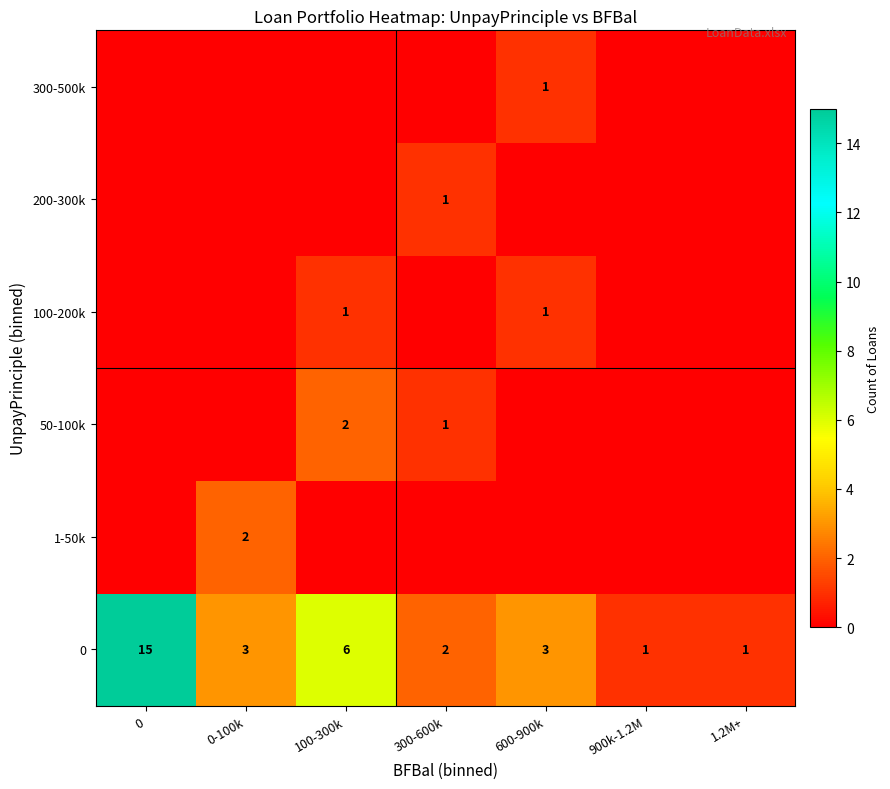

Is it true that 100-200k equals 1 at 100-300k?

True